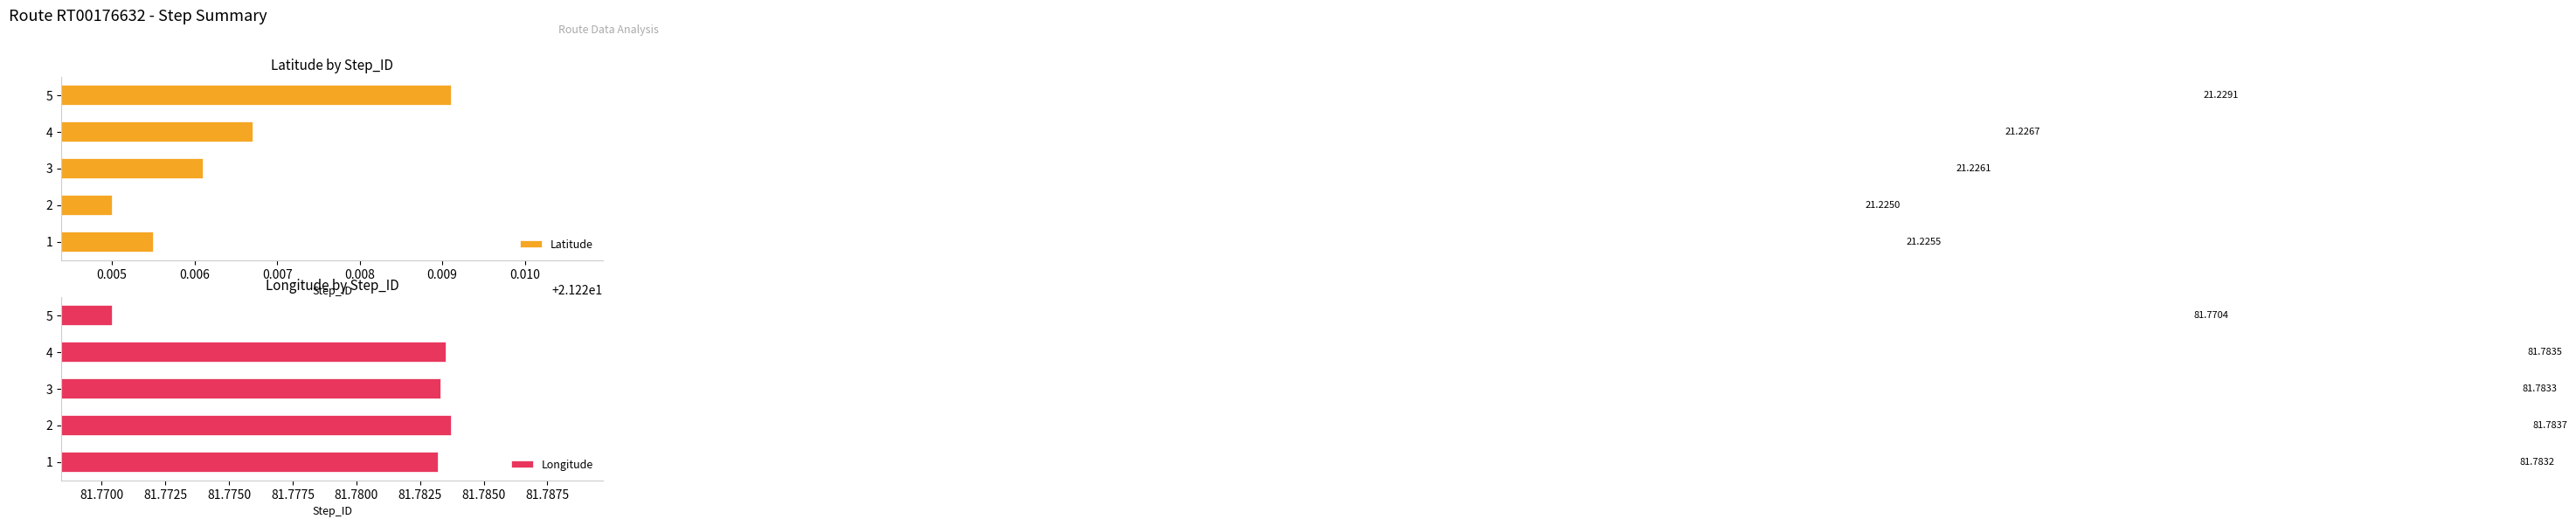

List the labels in order of Latitude value, smallest first.

2, 1, 3, 4, 5